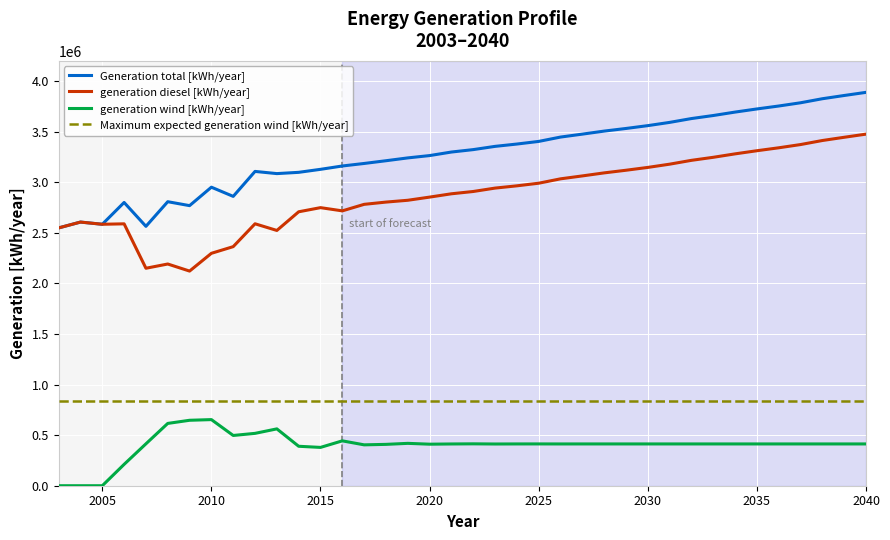

What is the highest value of the Generation total [kWh/year] series?

3889000.0